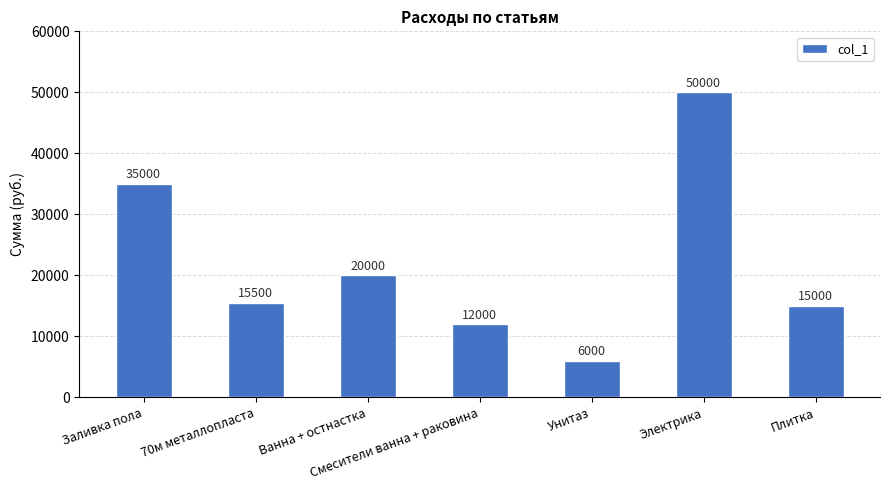

How many series are shown in this chart?

1